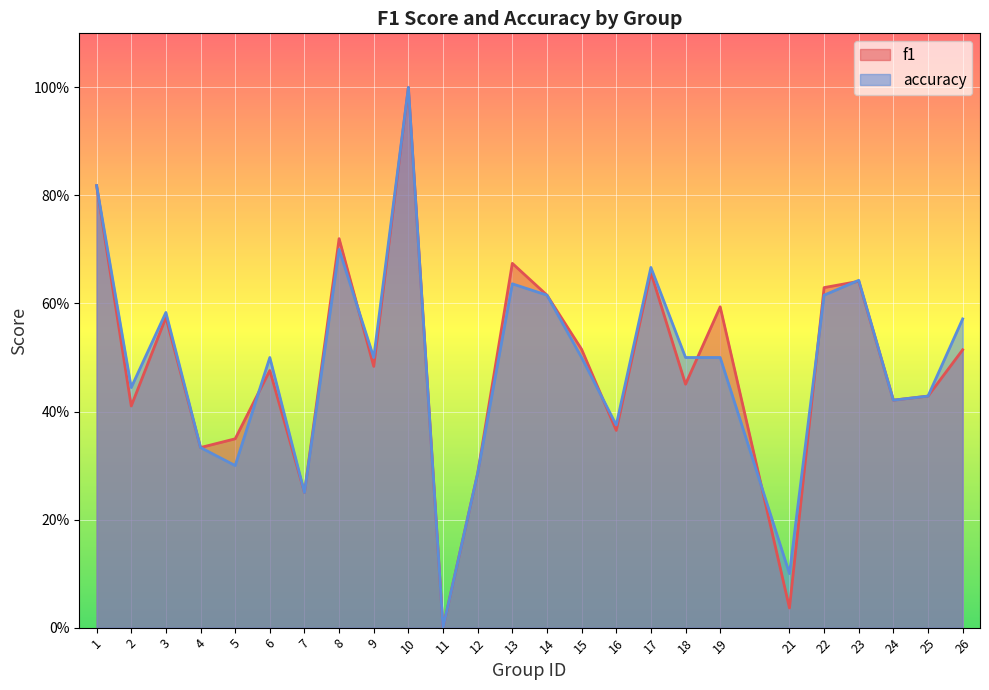

Which label corresponds to the smallest value in the chart?

11